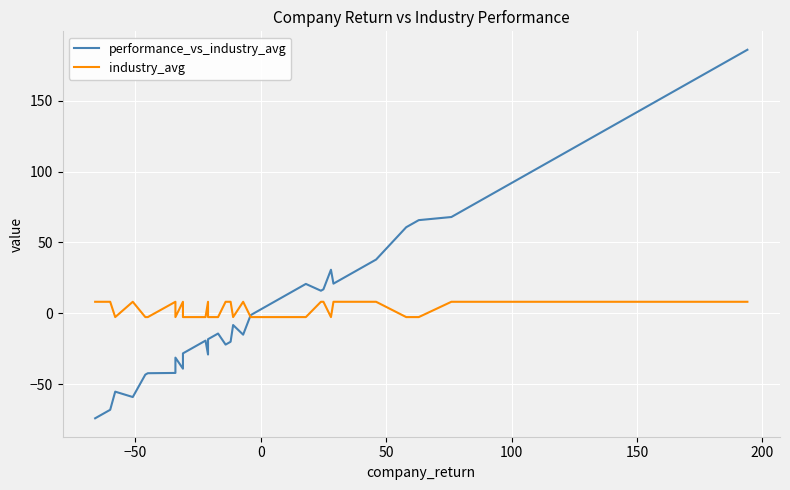

What is the average value of the industry_avg series?

2.7